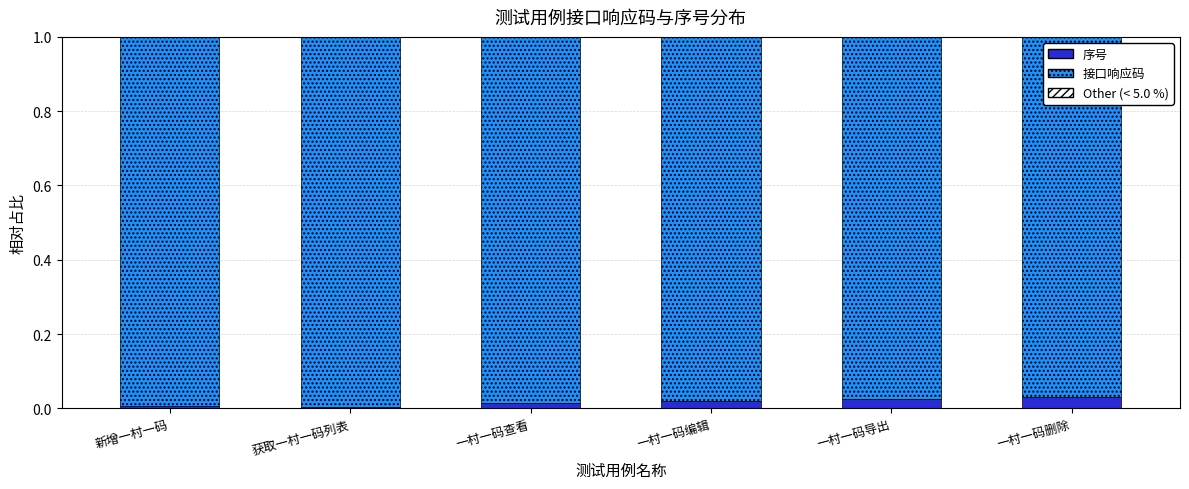

How many series are shown in this chart?

2